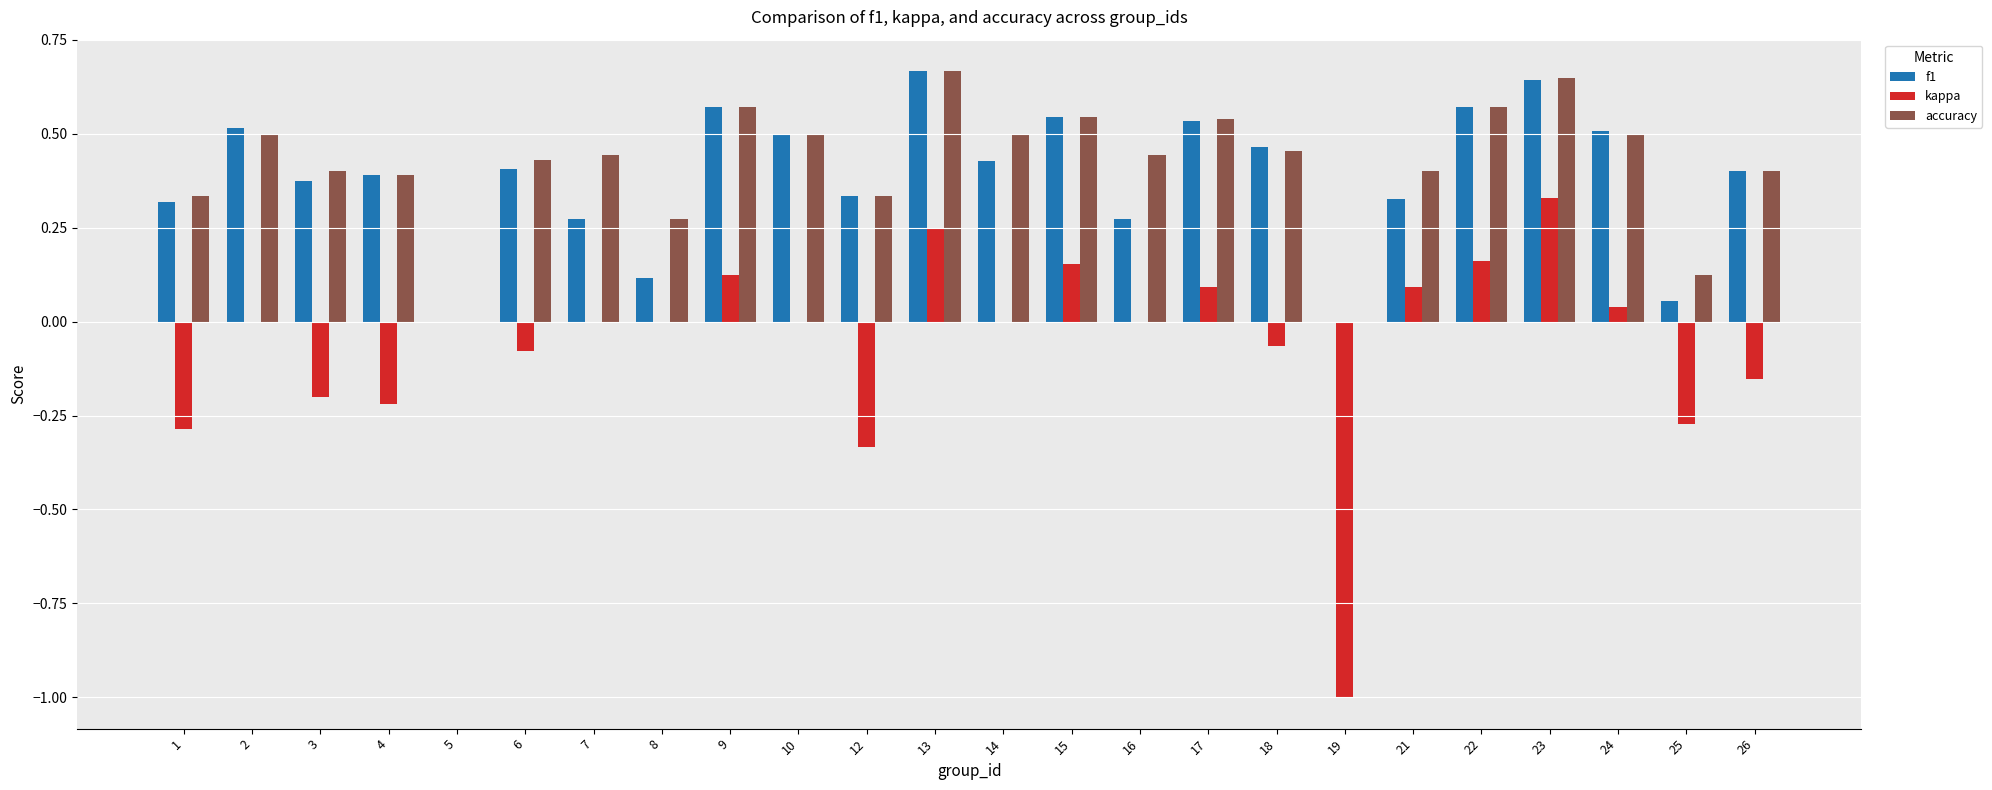

Is it true that kappa equals 0.0 at 2?

True